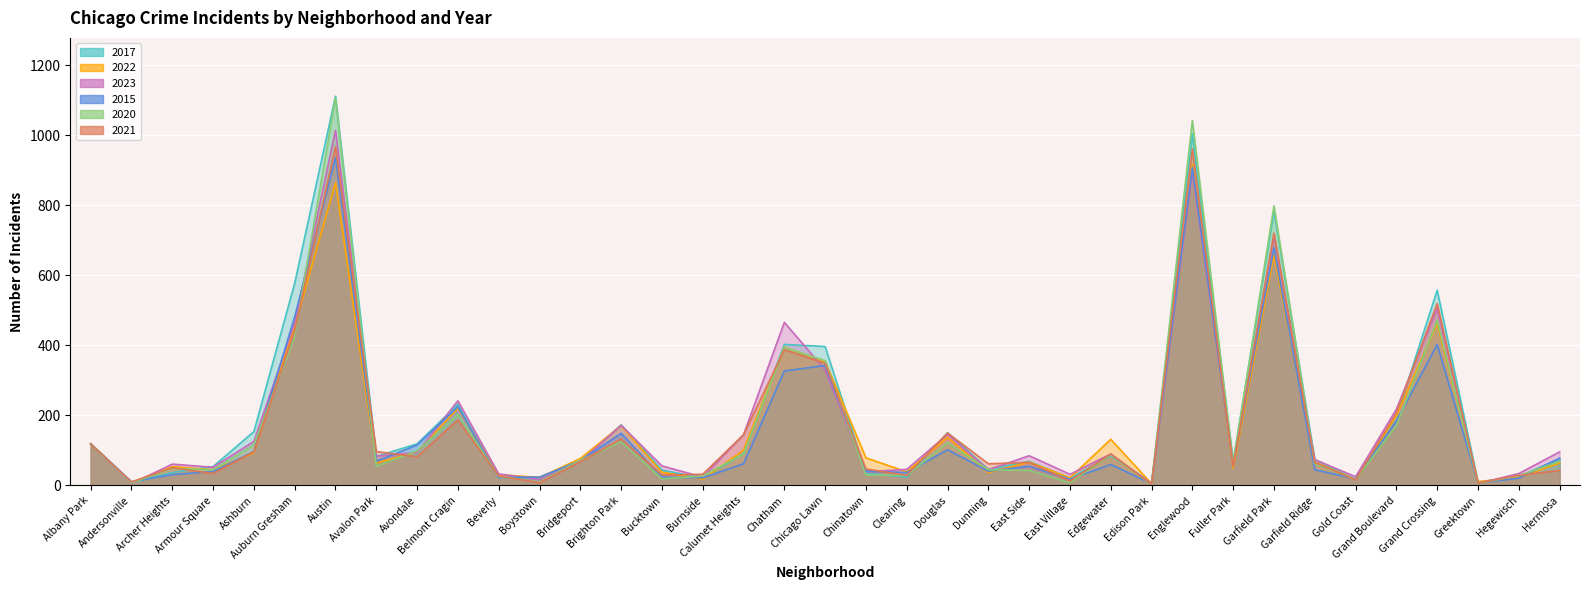

How many distinct data groups are displayed?

6